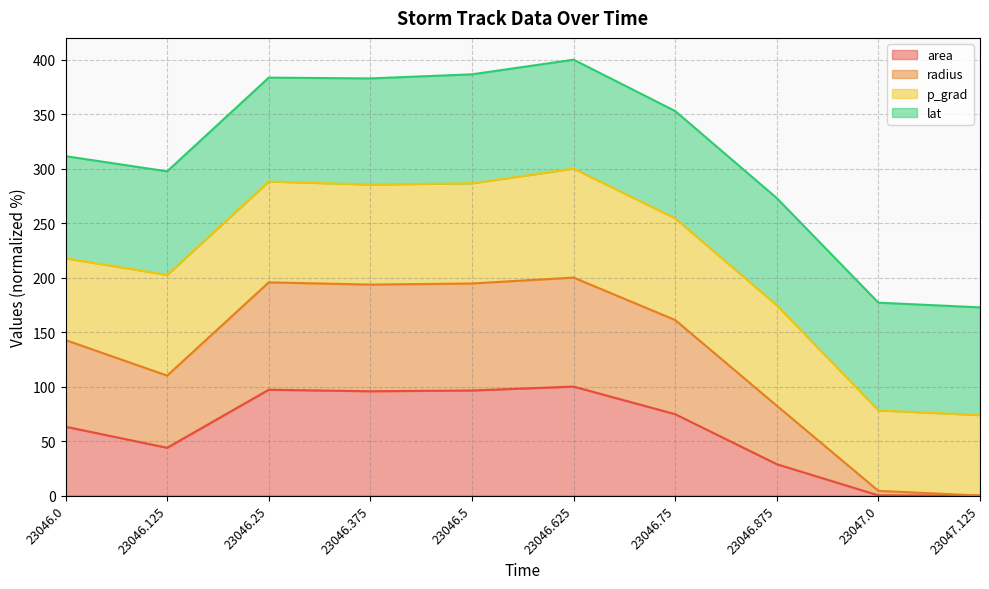

Between 23046.875 and 23047.125, which is larger?

23046.875